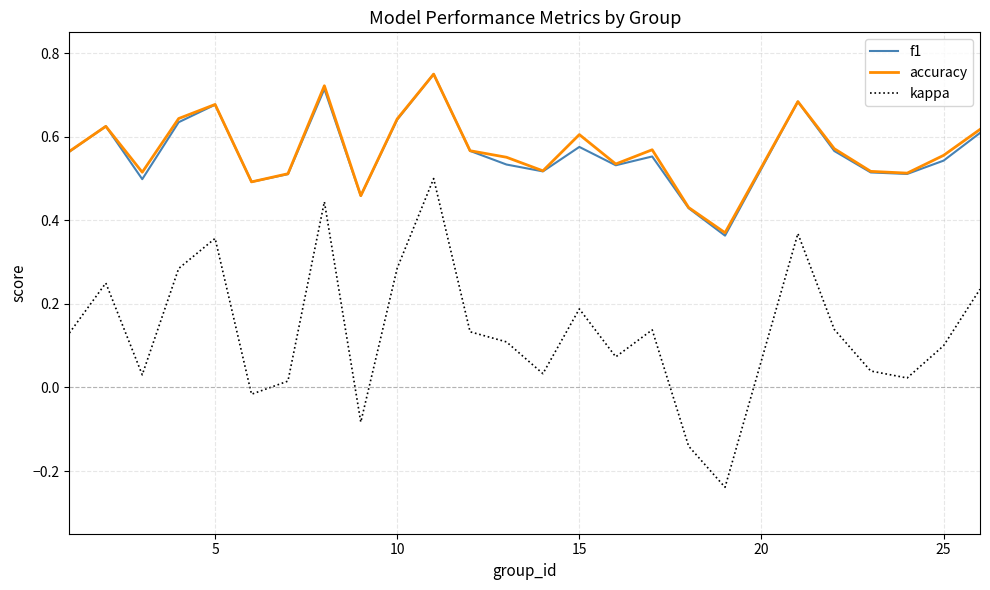

How many interior local valleys does the f1 series have?

7